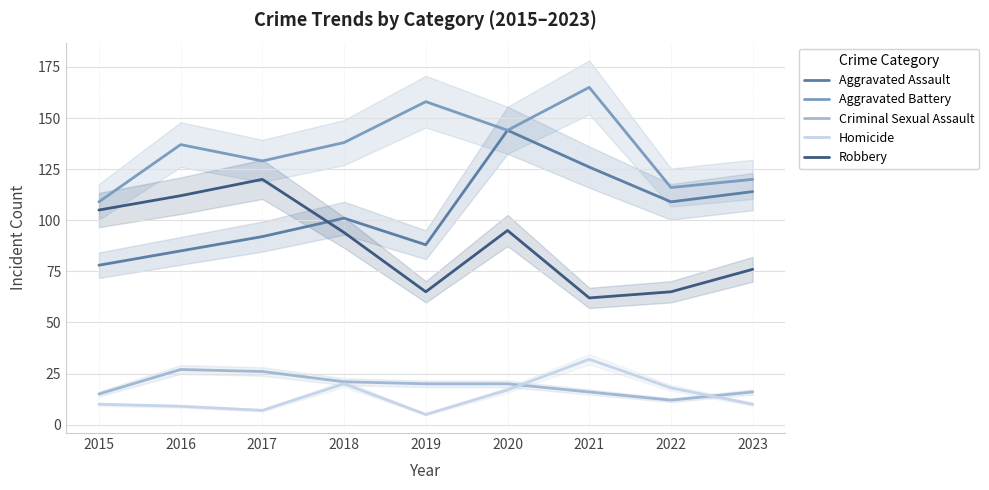

Between 2015 and 2017, which series saw the biggest shift?

Aggravated Battery